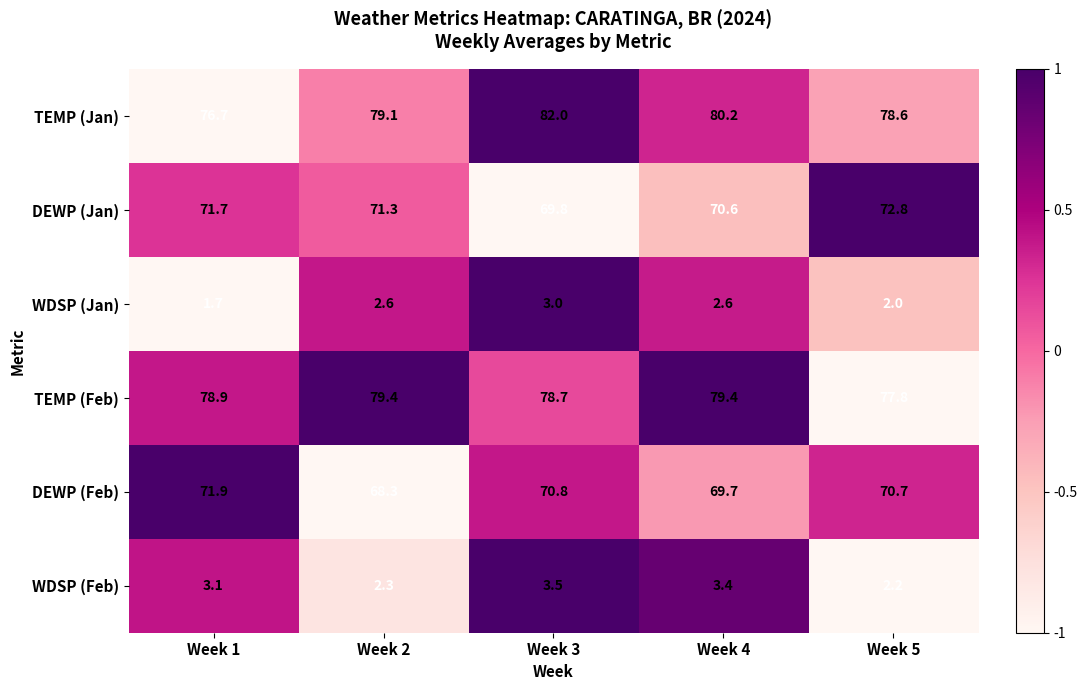

The value of WDSP (Jan) at Week 5 is 1.2. True or false?

False